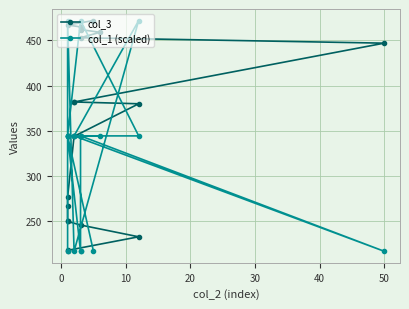

True or false: col_1 (scaled) and col_3 intersect in this chart.

True